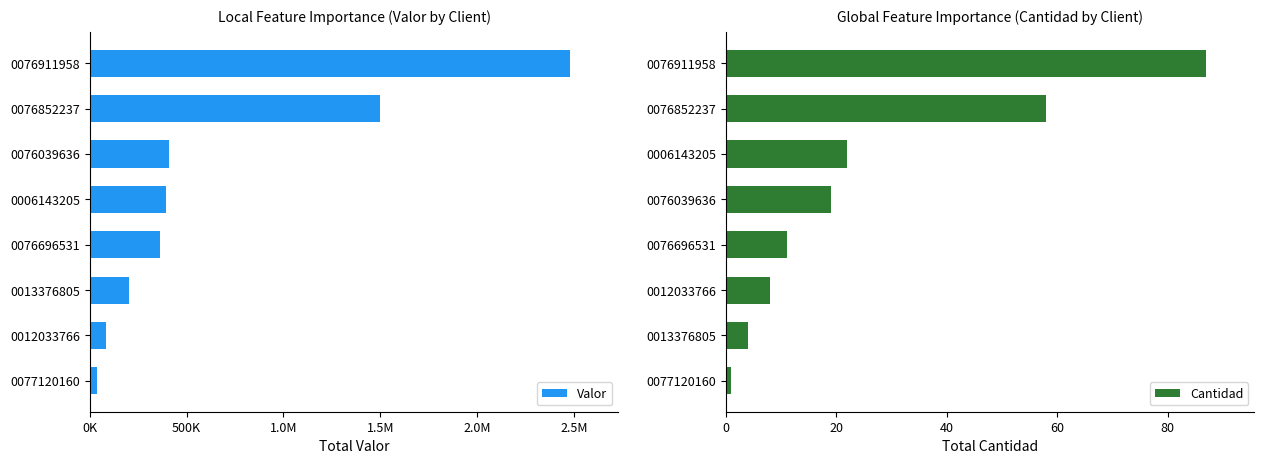

Rank the categories by Cantidad value from highest to lowest.

0076911958, 0076852237, 0006143205, 0076039636, 0076696531, 0012033766, 0013376805, 0077120160